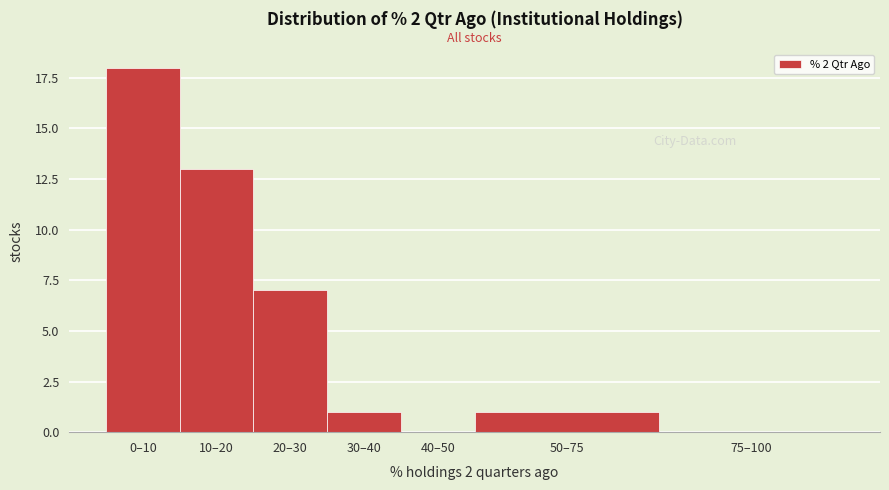

Reading right to left, what are all the values shown in this chart?

75–100=0	50–75=1	40–50=0	30–40=1	20–30=7	10–20=13	0–10=18